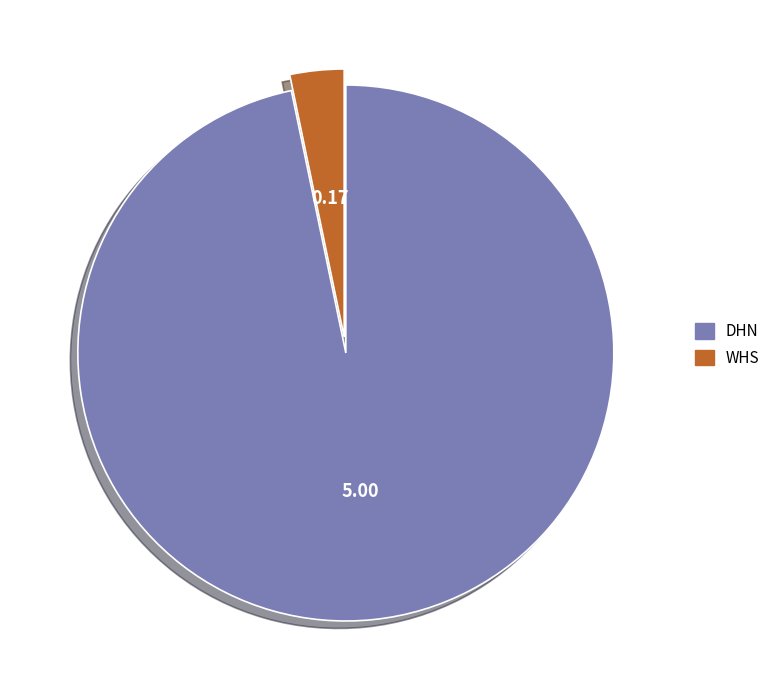

The DHN slice represents 97% of the pie. True or false?

True